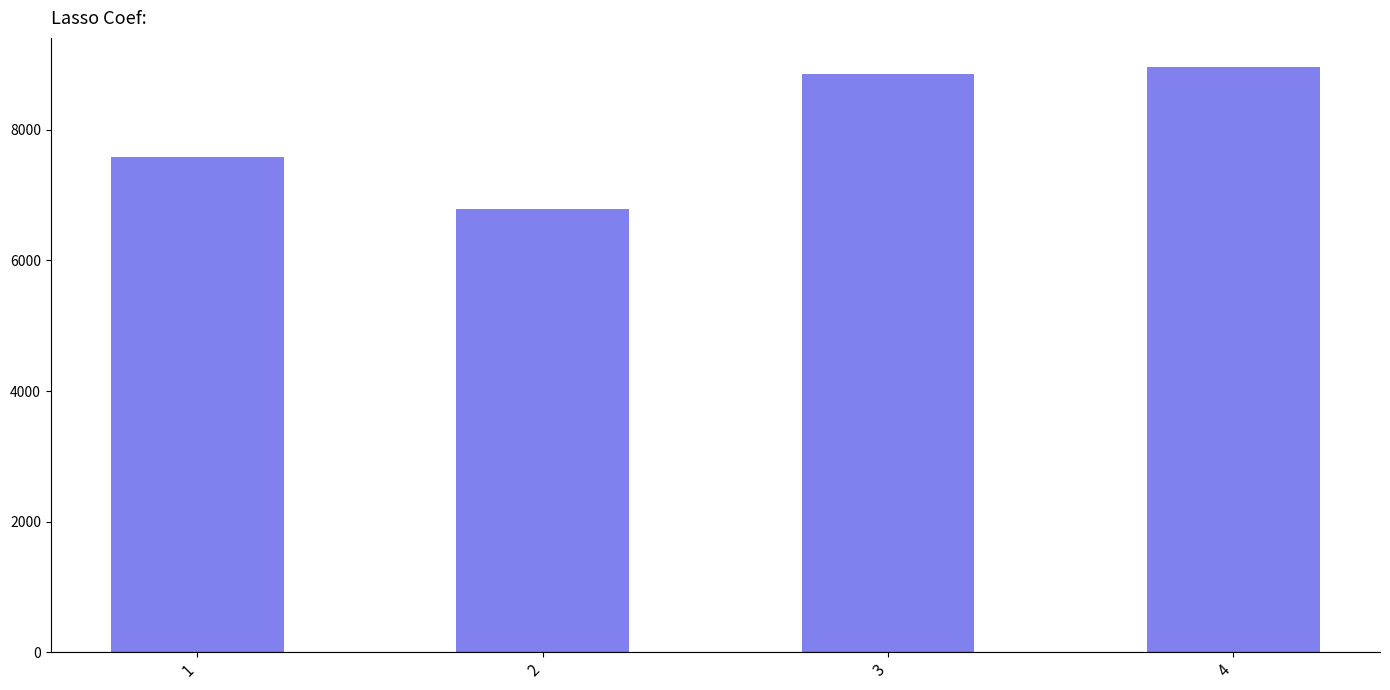

What is the average value?

8044